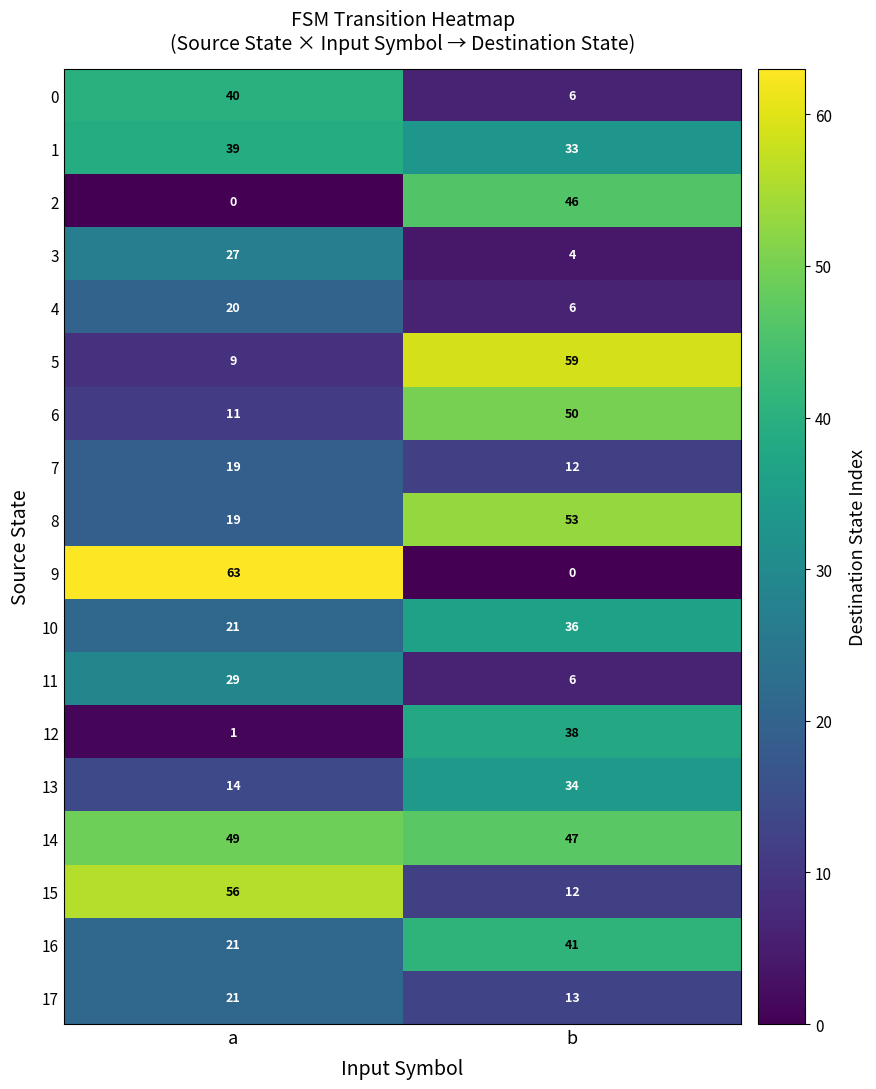

List the labels in order of 4 value, largest first.

a, b